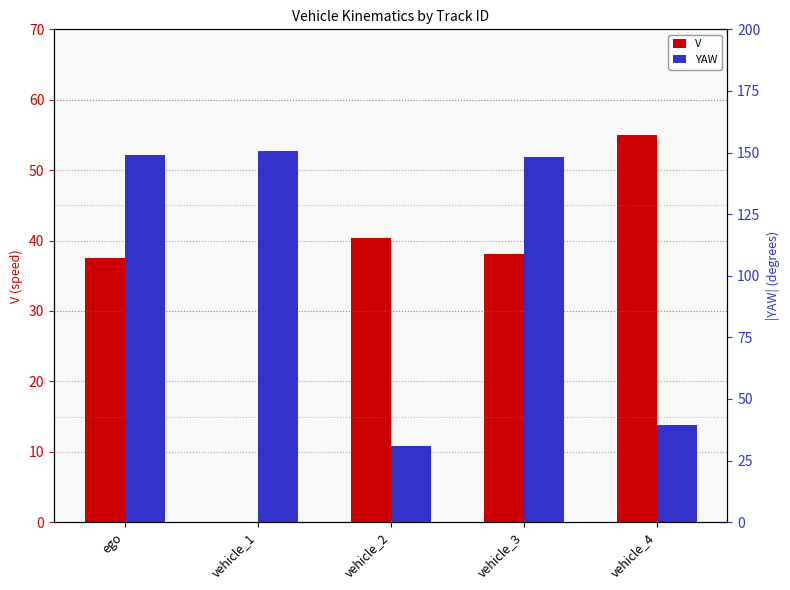

List the series in order of their peak value, highest first.

YAW, V